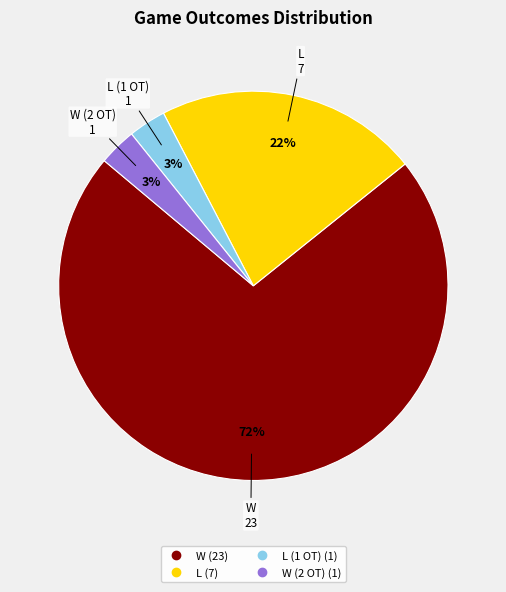

How many segments does this pie chart have?

4